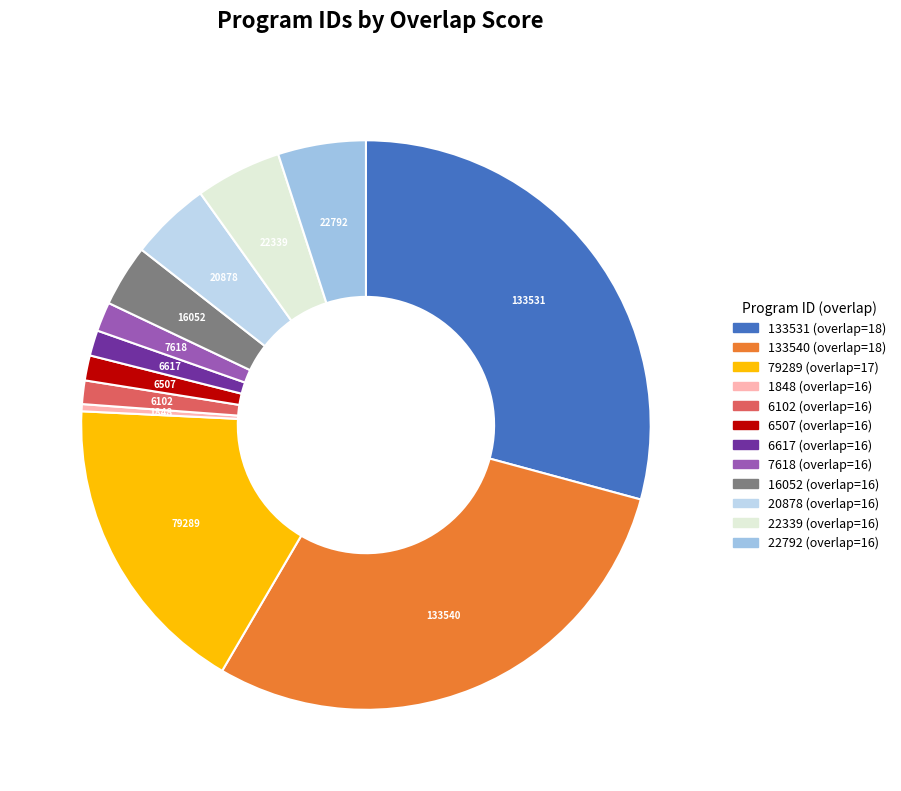

What is the largest slice in the pie chart?

overlap=18 (133540)